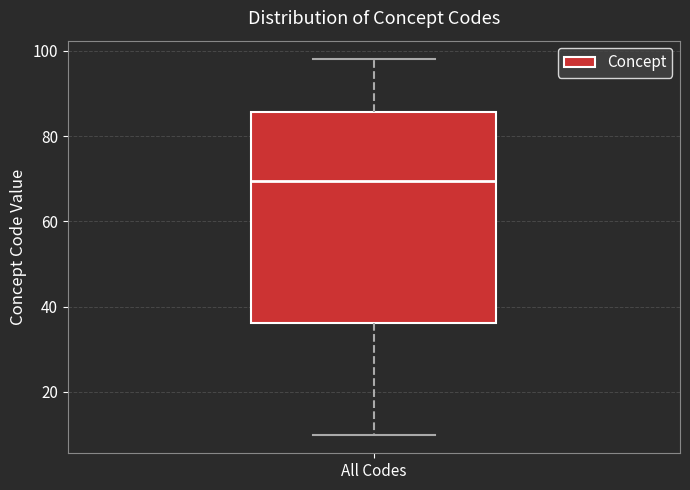

Transcribe this box plot: give where the median line is, the range the box spans, and where the two whiskers end, as read against the y-axis. The values are not printed on the chart, so give them approximately, as read against the axis.

median 70, box 36 to 86, whiskers 10 to 98